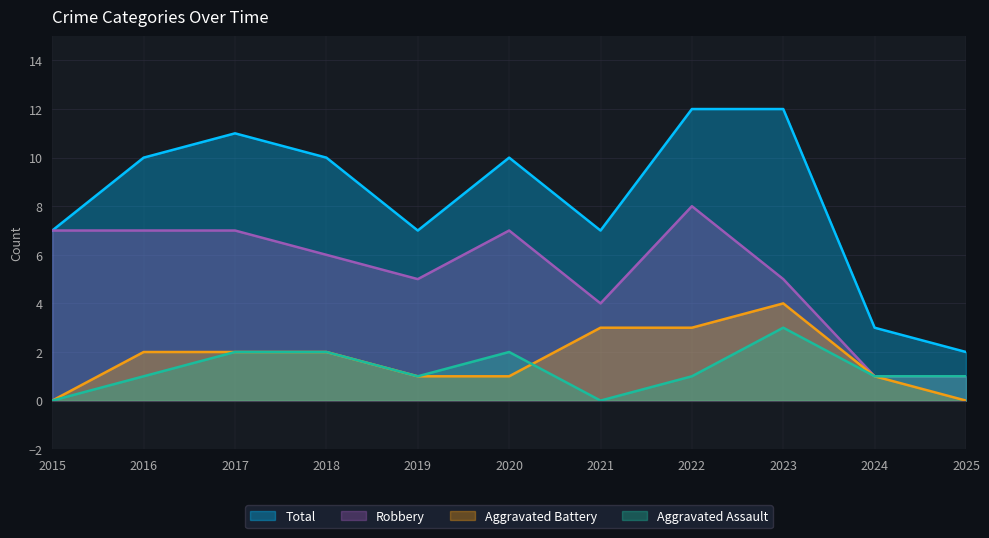

What value does the Total series have at 2018, to the nearest 5?

10